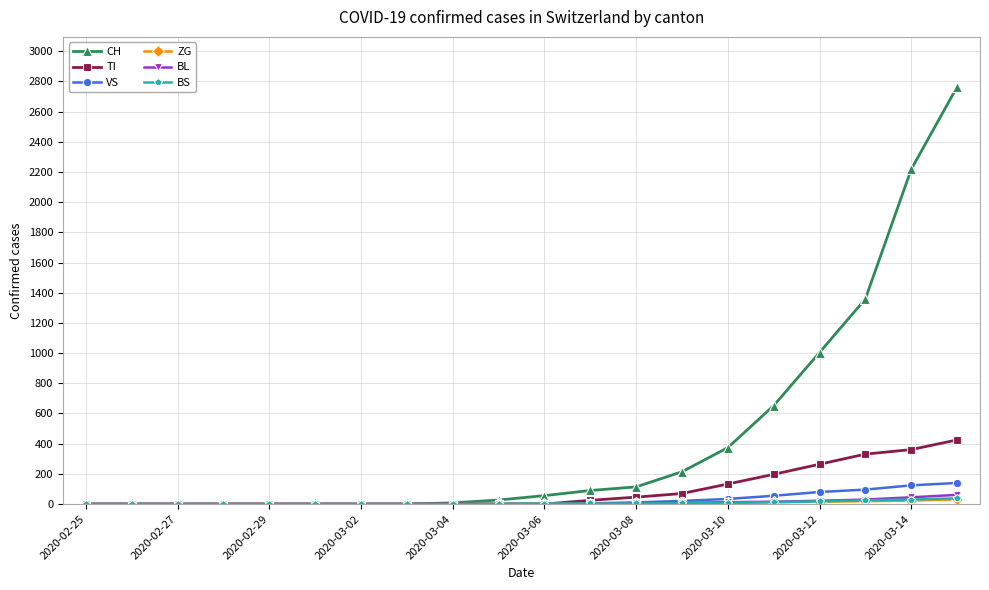

Which series has the largest range (max minus min)?

CH